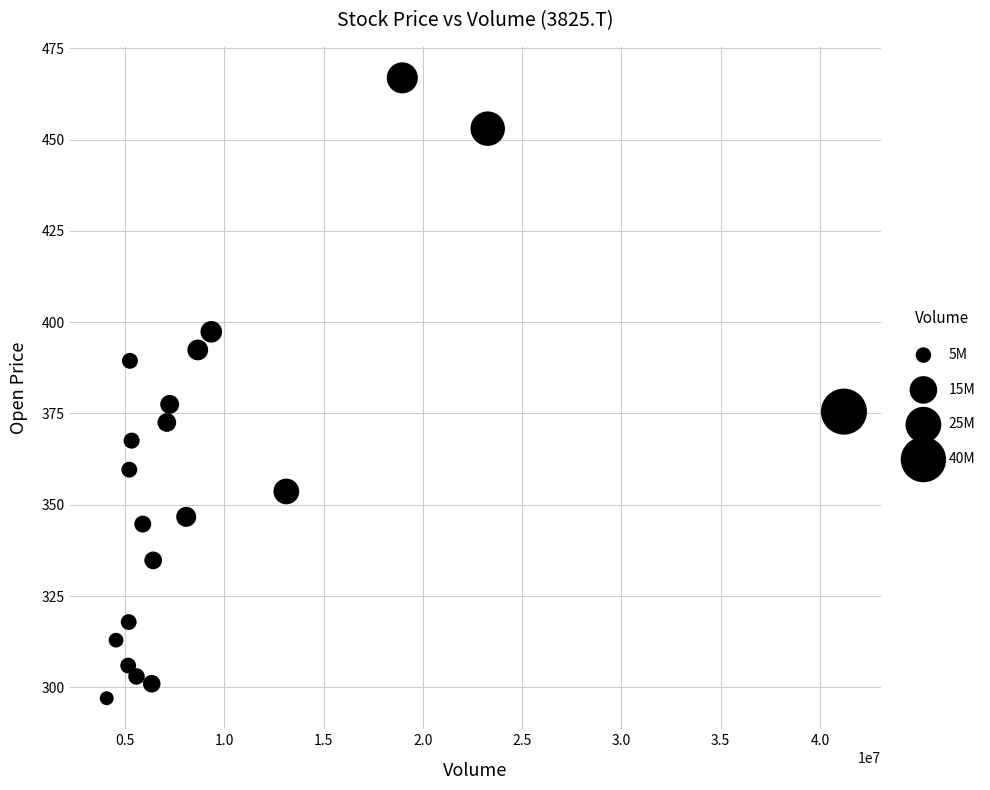

What Y value in the scatter plot is closest to 381?

377.5